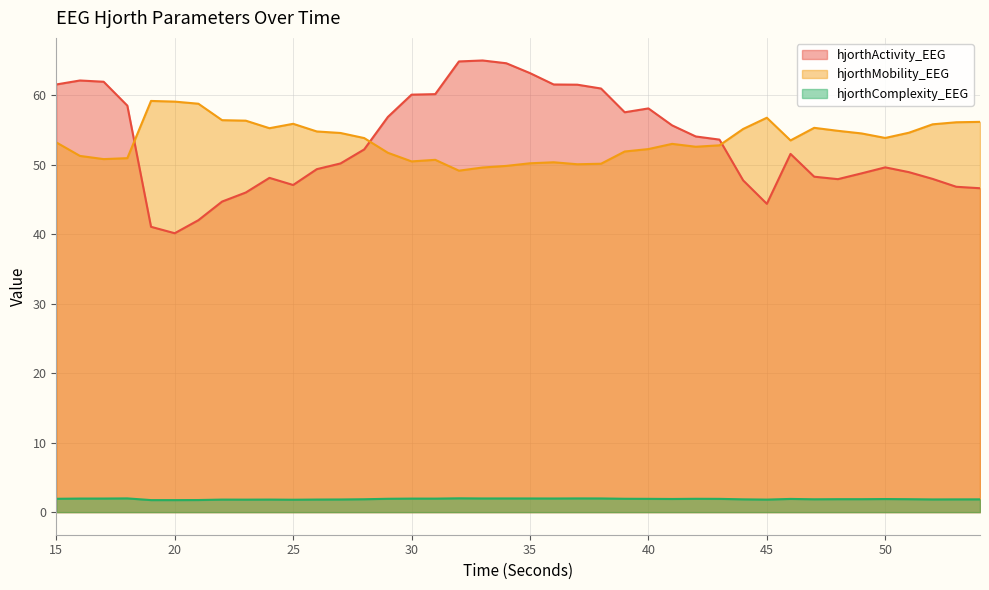

What is the total value across all series at 32?

116.0